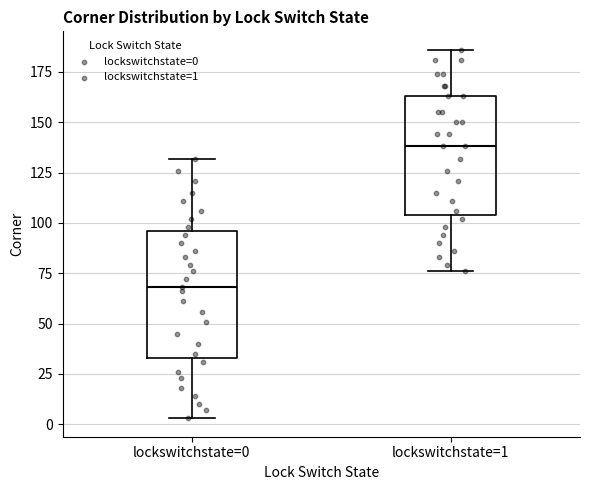

Reading left to right, transcribe this box plot: for each box, give where its median line is, the range the box spans, and where its two whiskers end, as read against the y-axis. The values are not printed on the chart, so give them approximately, as read against the axis.

lockswitchstate=0: median 70, box 35 to 95, whiskers 5 to 130
lockswitchstate=1: median 140, box 105 to 165, whiskers 75 to 185